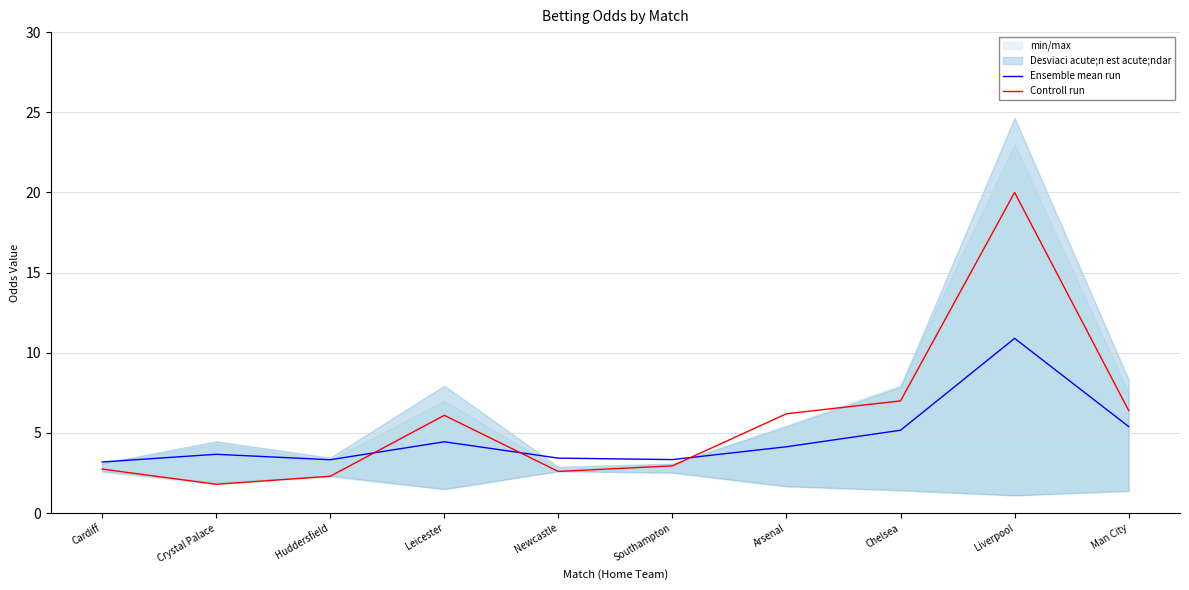

Where is the first local minimum for Ensemble mean run?

Huddersfield